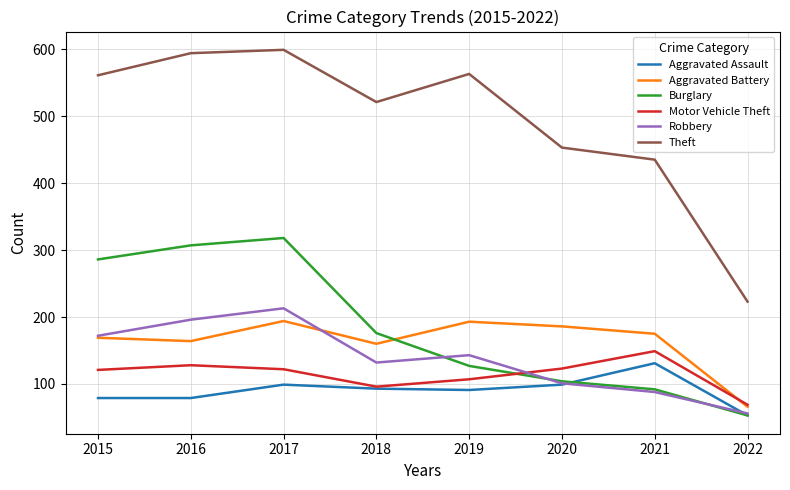

Where do Aggravated Assault and Burglary first cross each other?

2020 and 2021